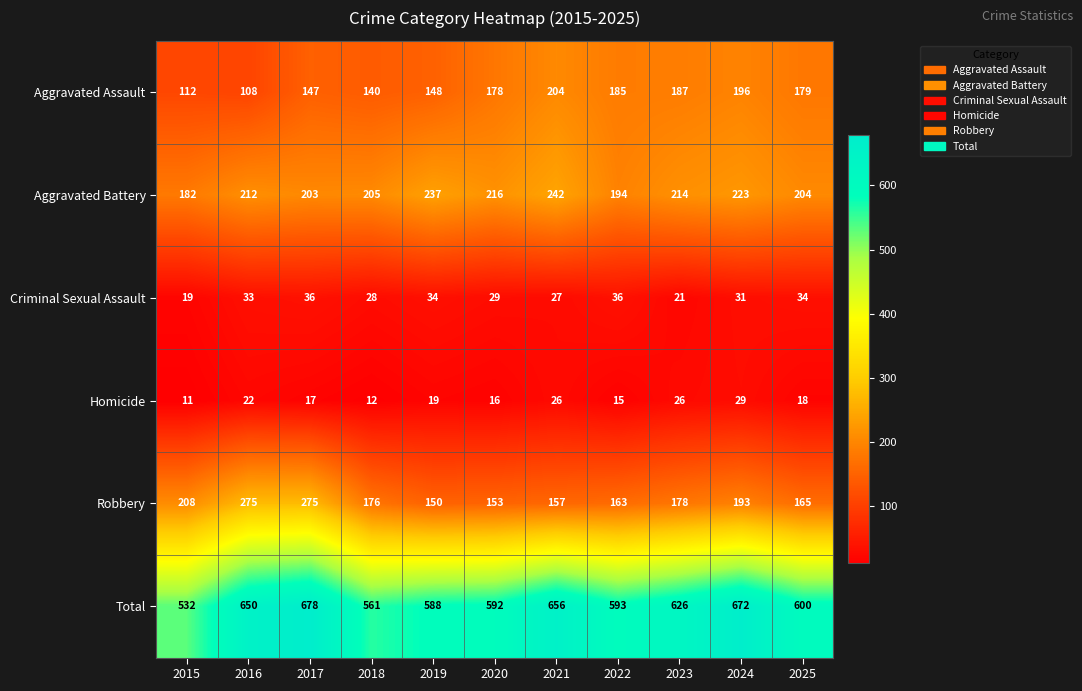

At which label is Homicide closest to 20?

2019